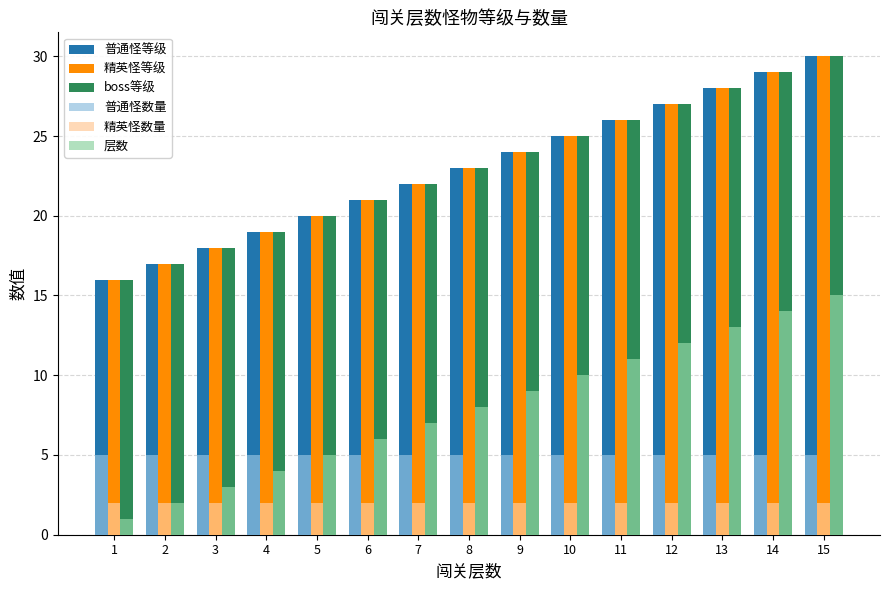

What is the minimum value shown in the chart?

1